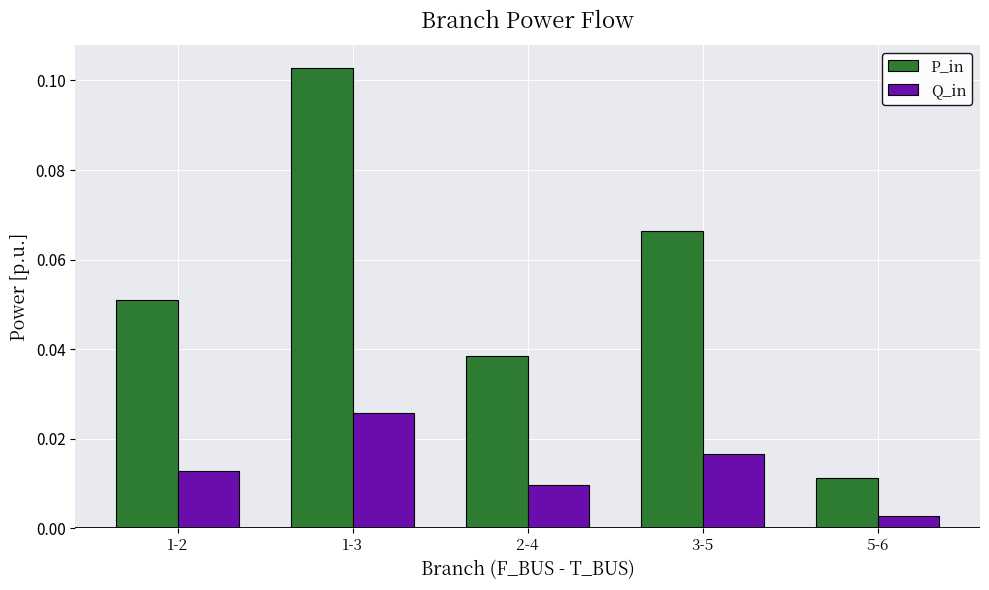

At how many categories does at least one series exceed 0?

5